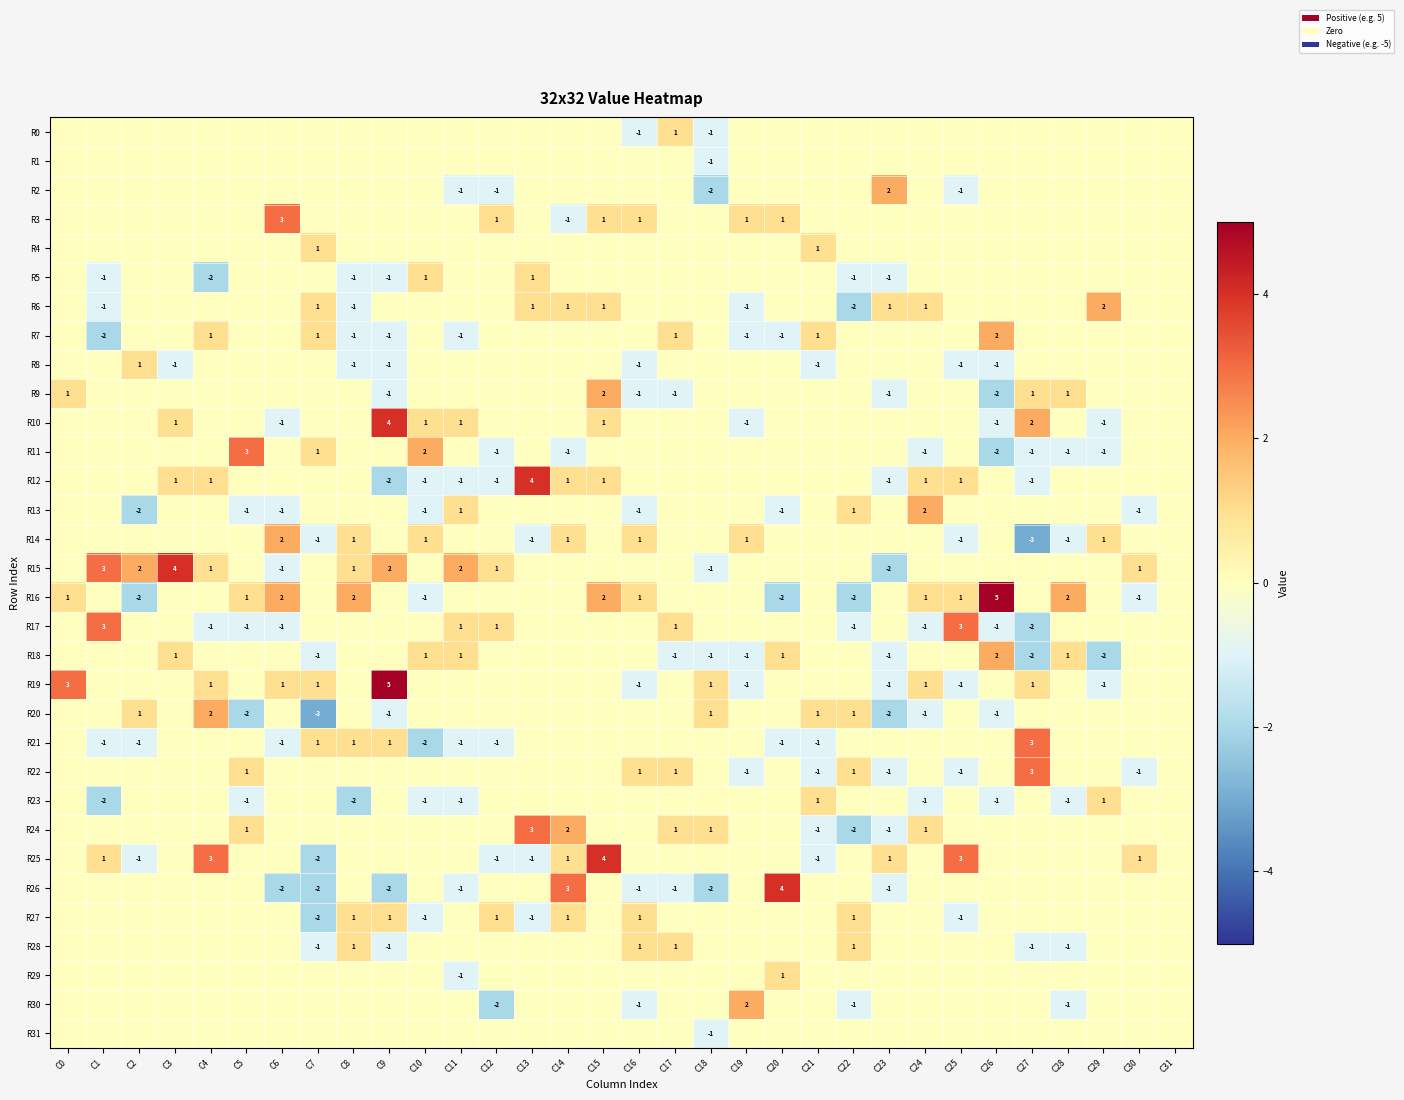

Is it true that R7 equals 1 at C17?

True